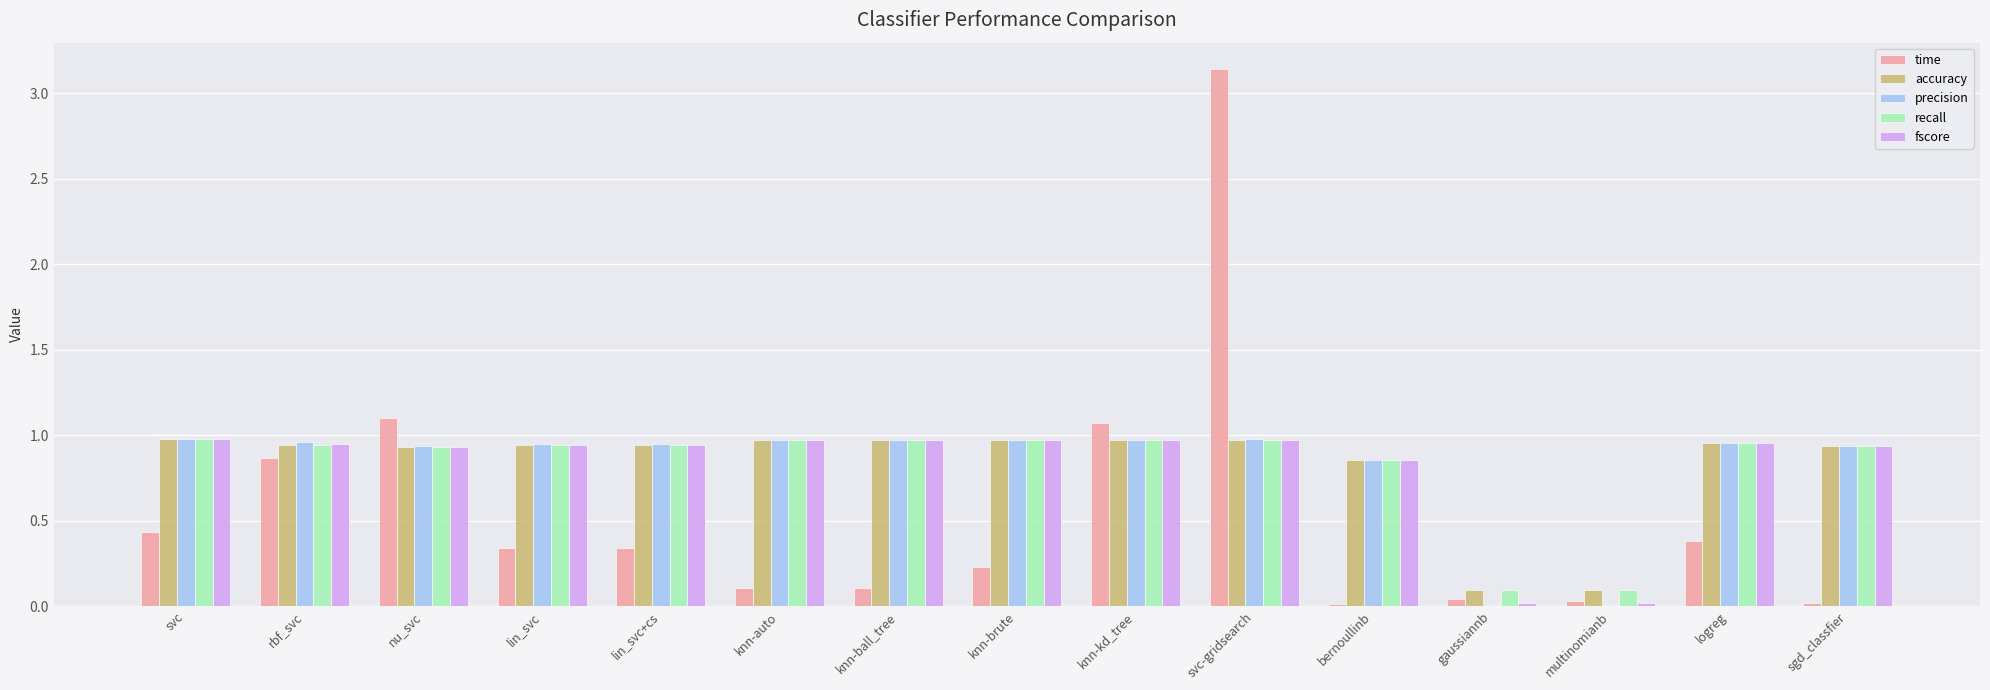

Which category has the highest value in the time series?

svc-gridsearch